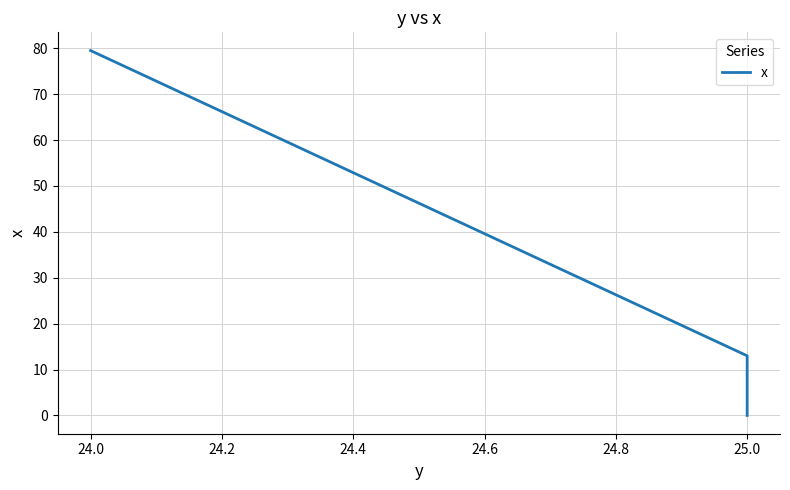

What is the difference between the values at 24.0 and 24.2?

13.0